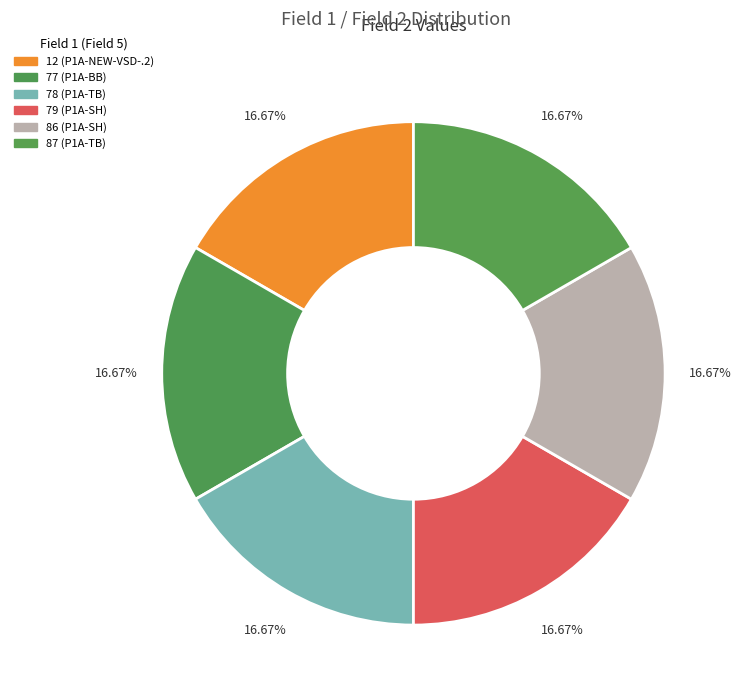

Count the number of slices in the pie.

6